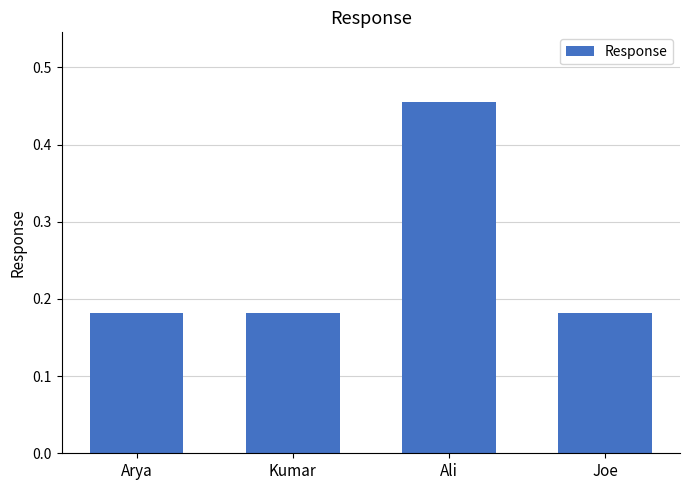

The value at Joe is 0.3. True or false?

False